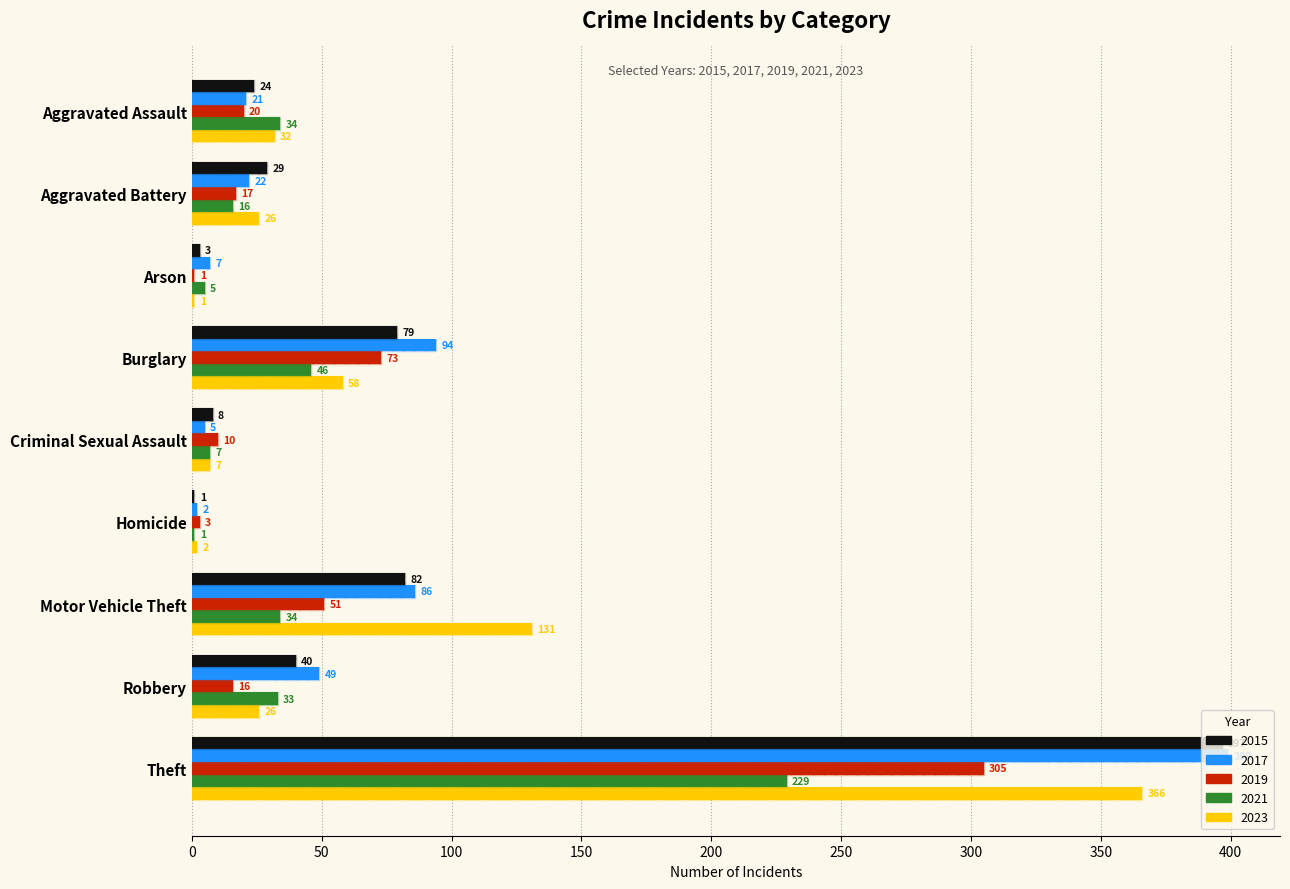

Which series has the largest total across all categories?

2017